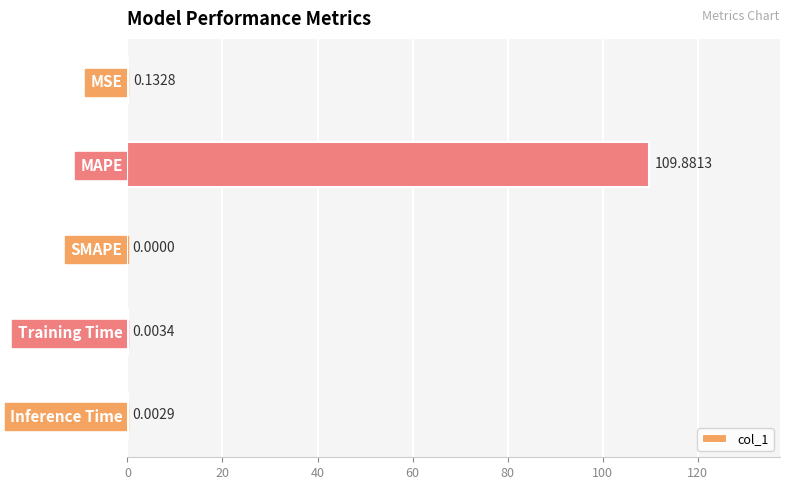

What is the change in value from MAPE to Inference Time?

-109.9